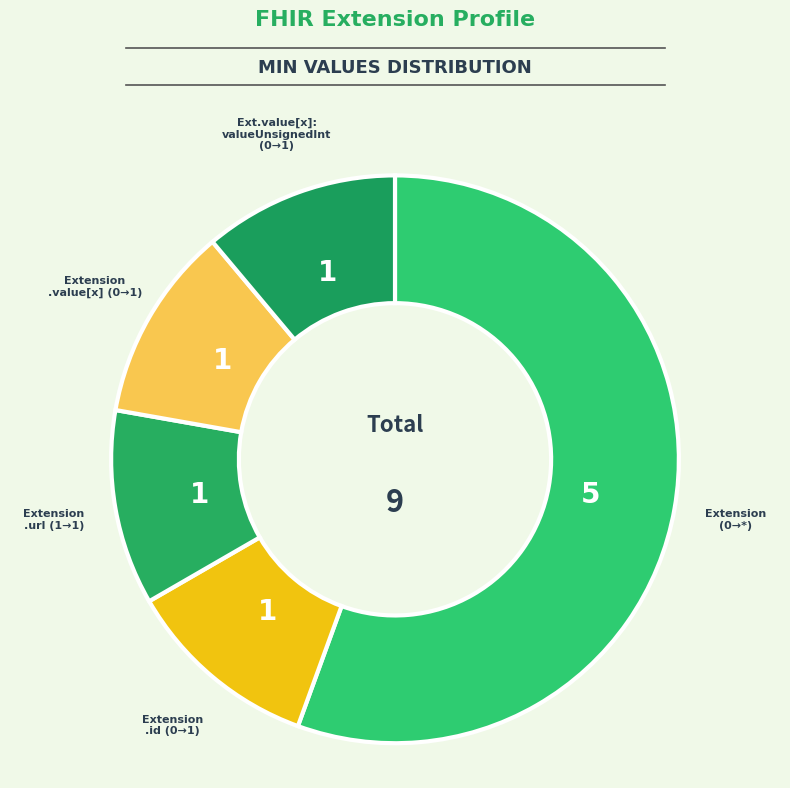

How many slices are in this pie chart?

5